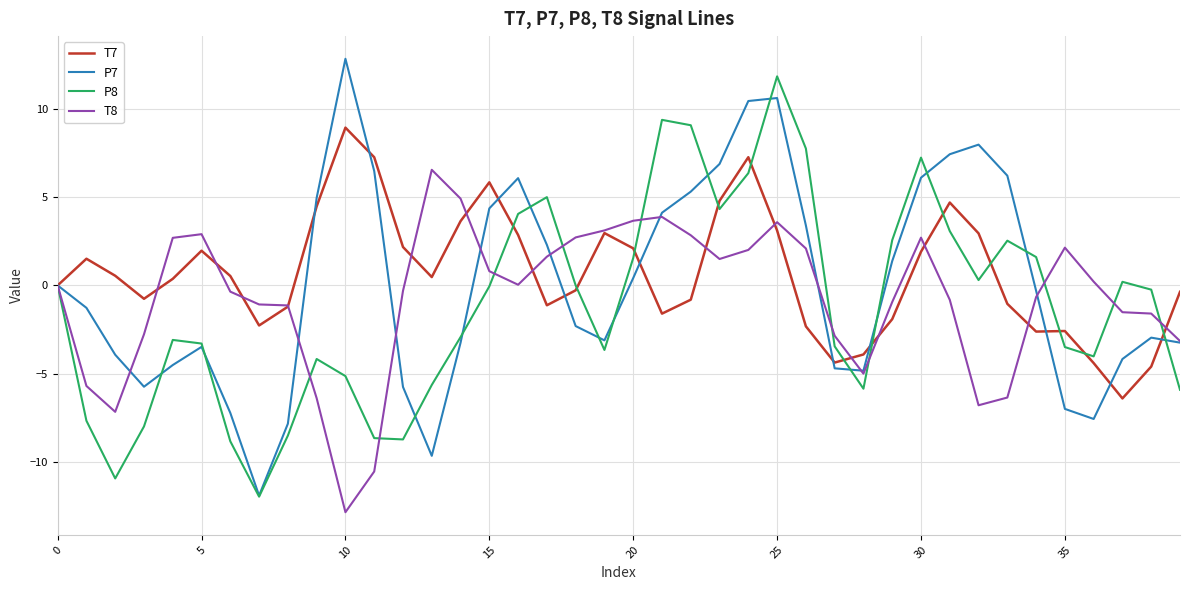

What is the smallest value displayed?

-12.8